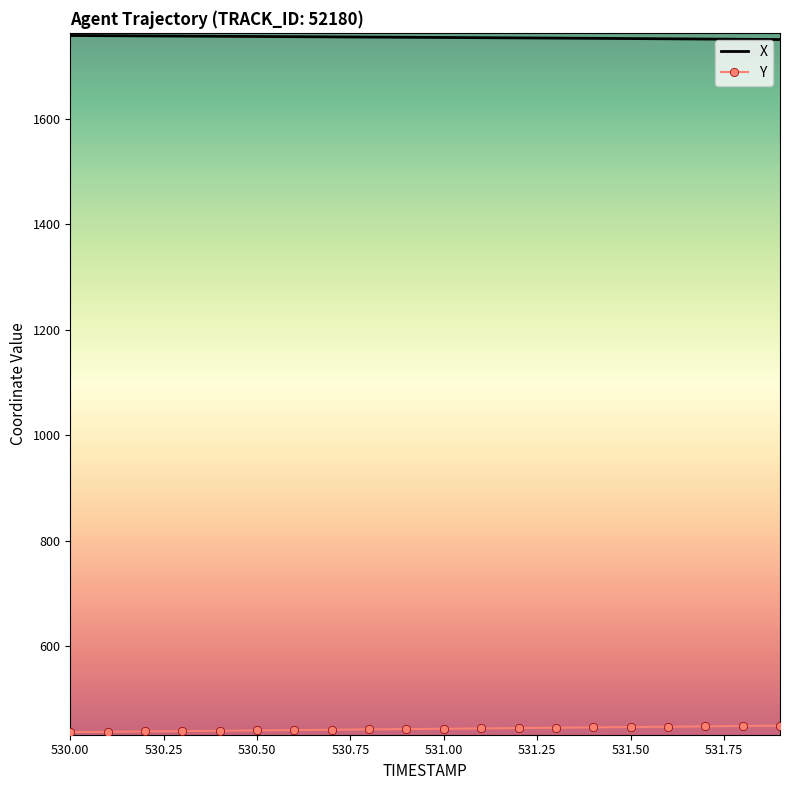

What are all the series names shown in the legend?

X, Y